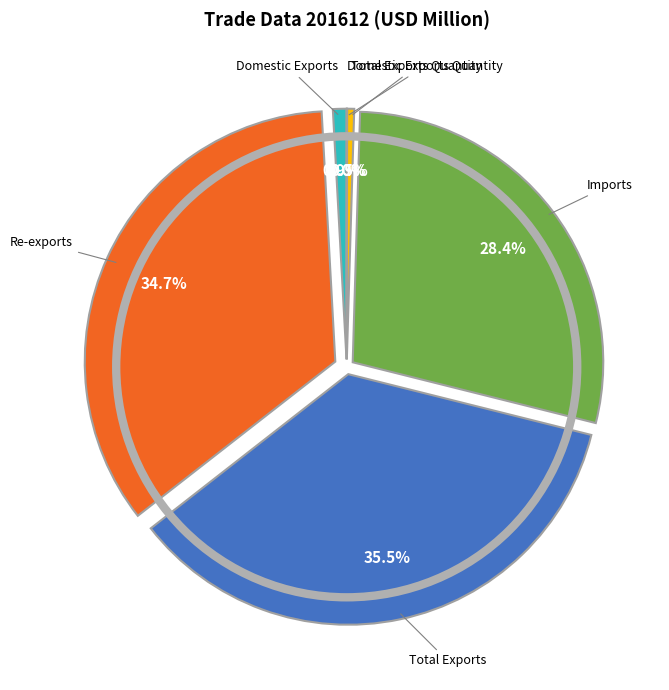

Count the number of slices in the pie.

6